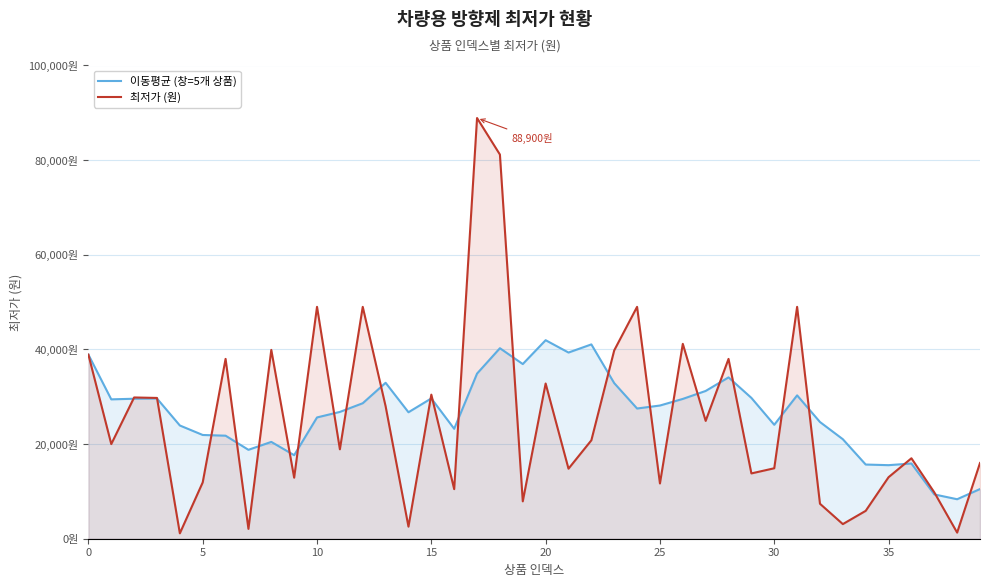

Is the value of 이동평균 (창=5개 상품) at 36 greater than the value of 최저가 (원) at 40?

No